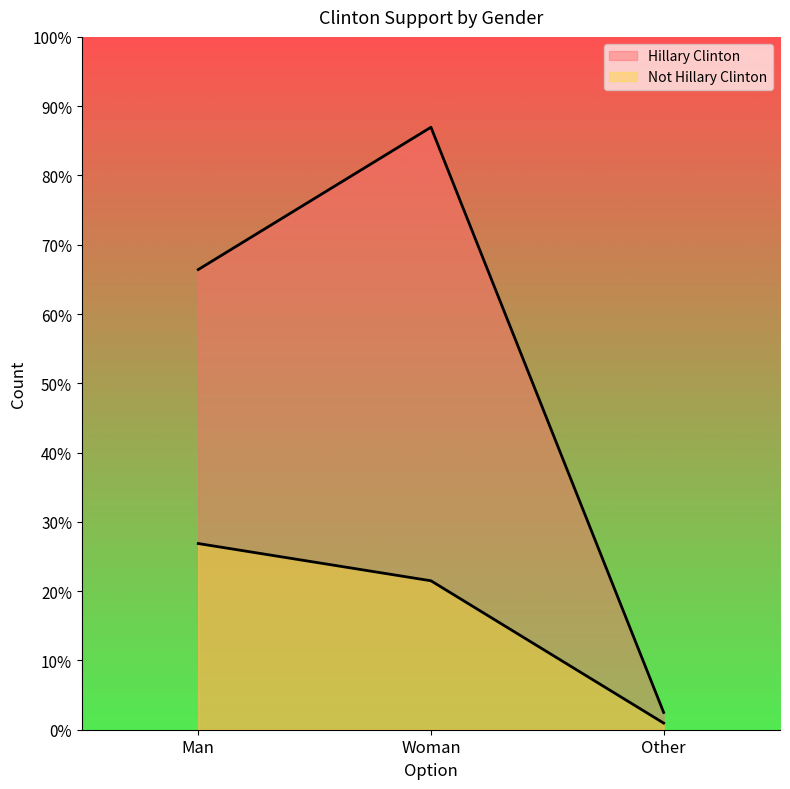

Reading right to left, what are all the values shown in this chart?

Hillary Clinton: Other=13	Woman=453	Man=346
Not Hillary Clinton: Other=5	Woman=112	Man=140